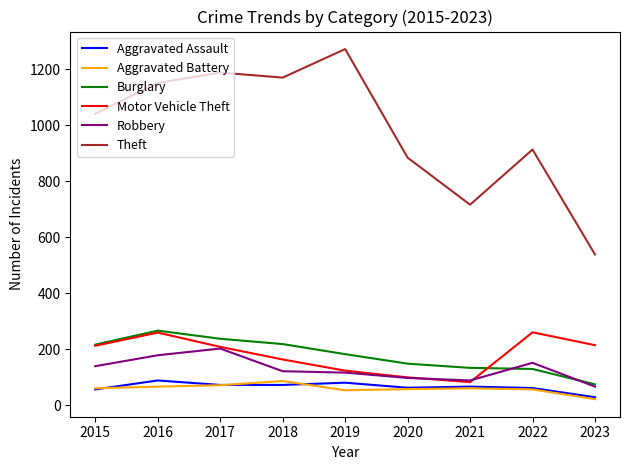

Which category has the highest value in the Burglary series?

2016